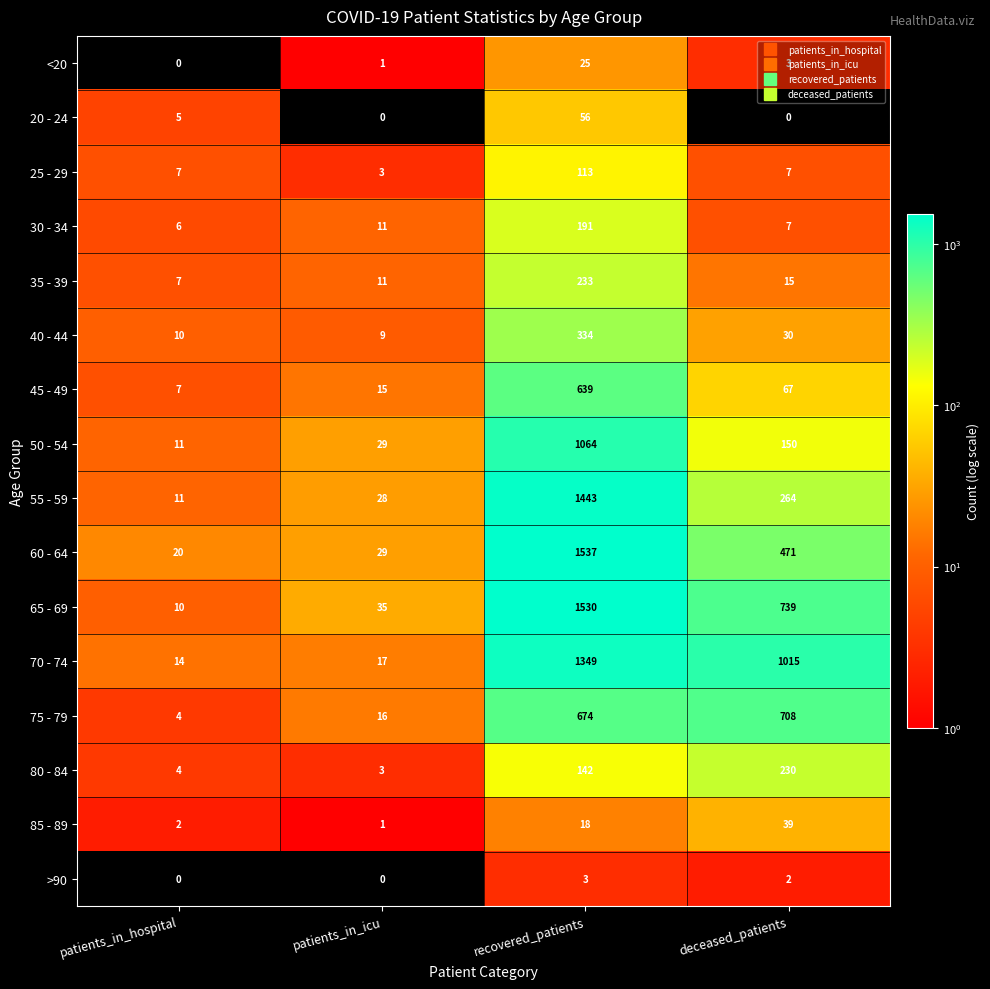

Is it true that 65 - 69 equals 739 at deceased_patients?

True